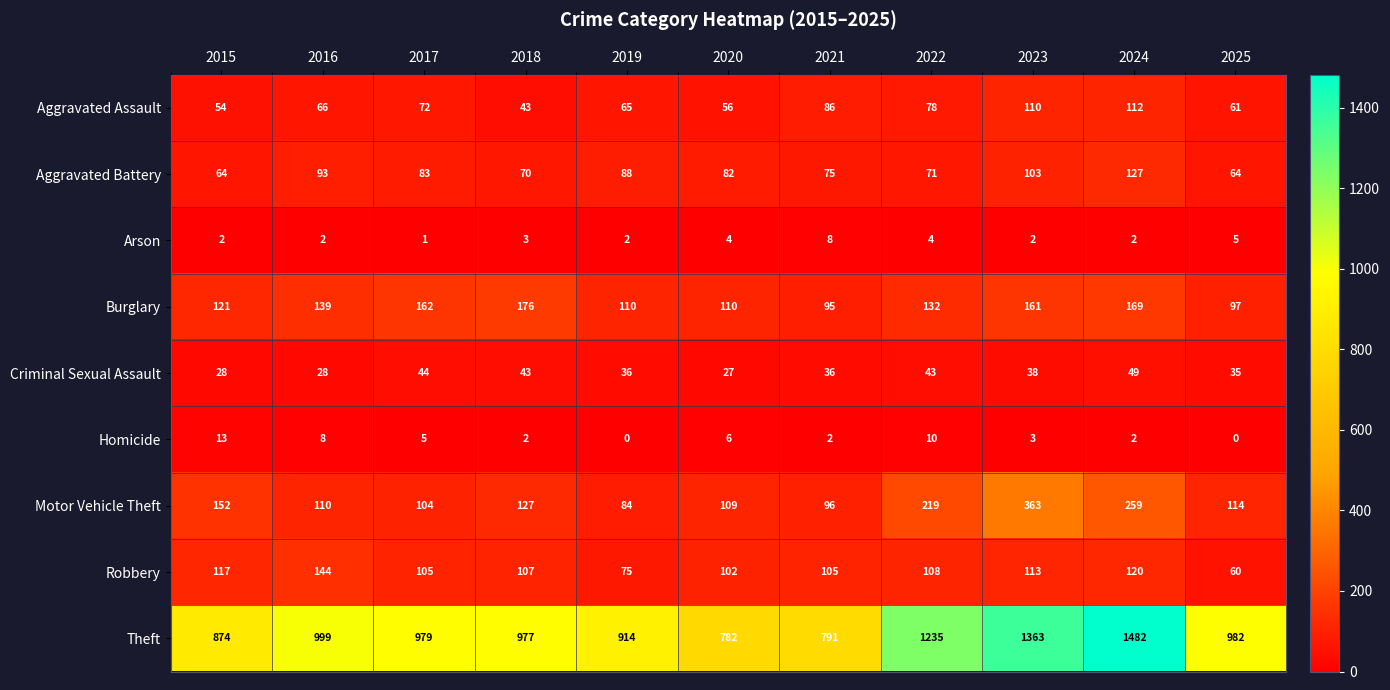

Count the number of data series in this chart.

9